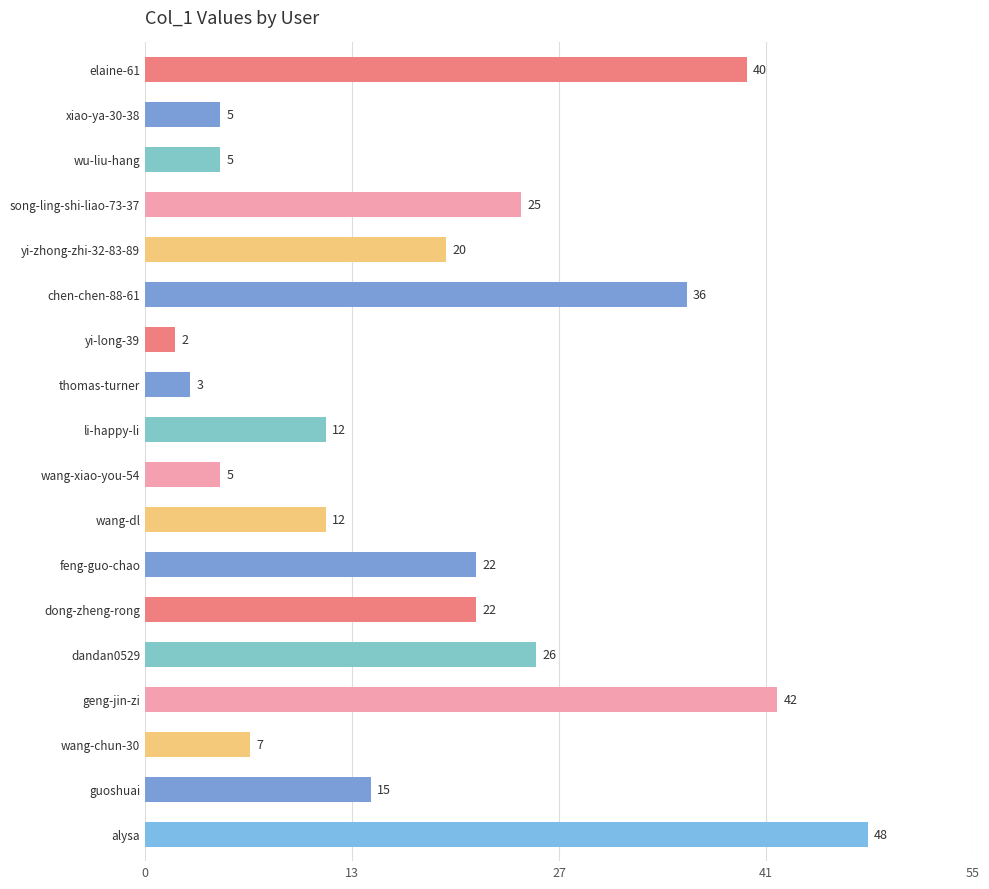

Which label corresponds to the smallest value in the chart?

yi-long-39